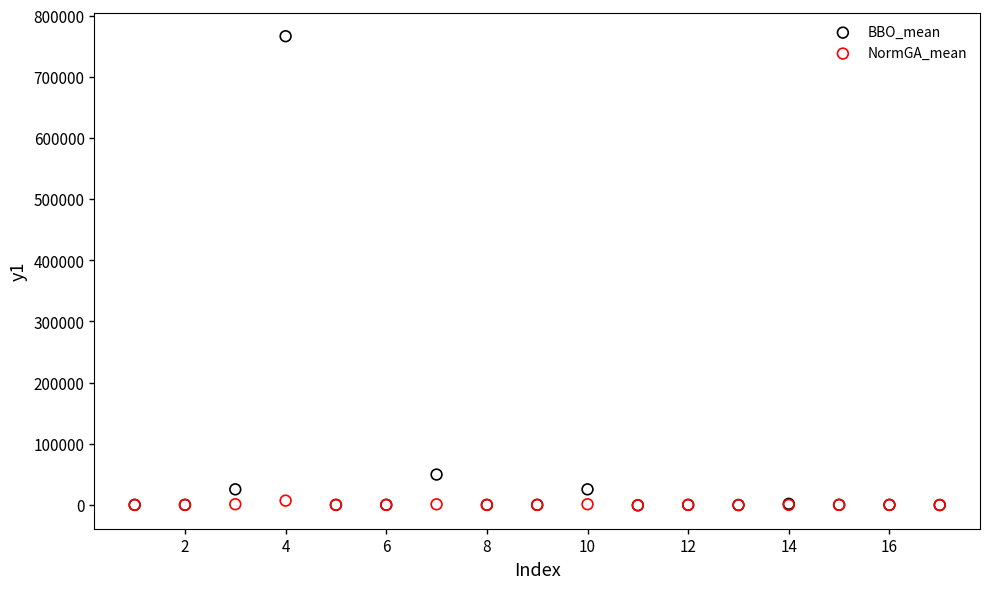

Across all series, what Y value is closest to 382999?

49620.9